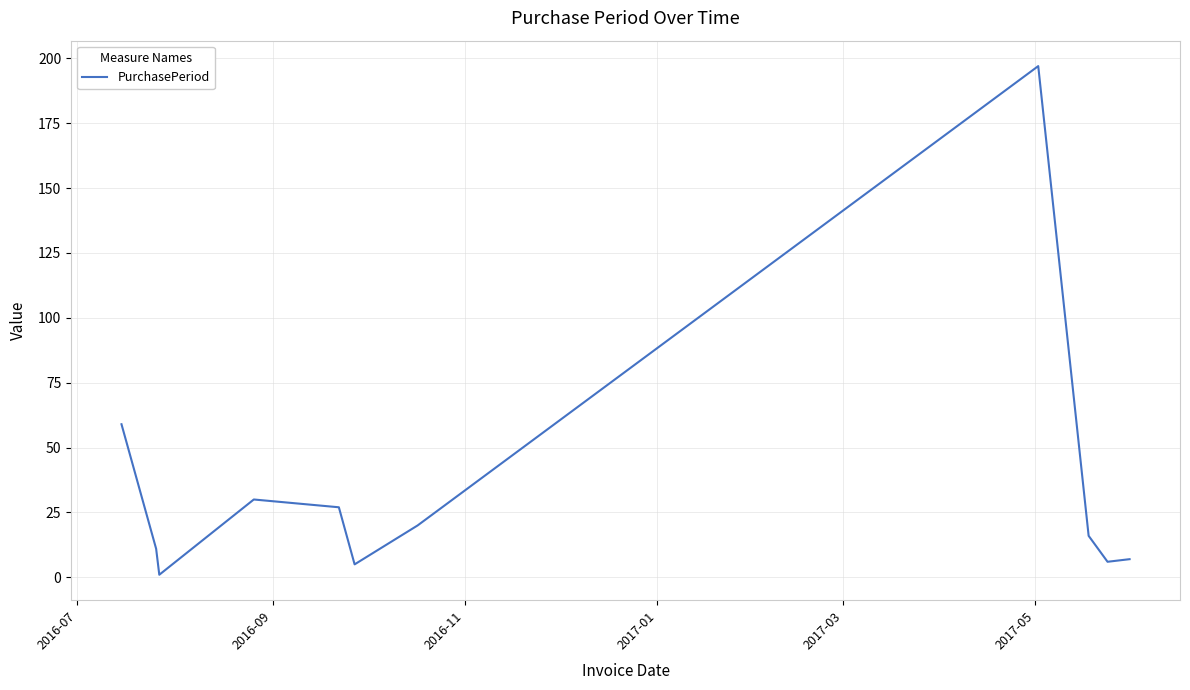

What is the difference between the maximum and minimum values?

196